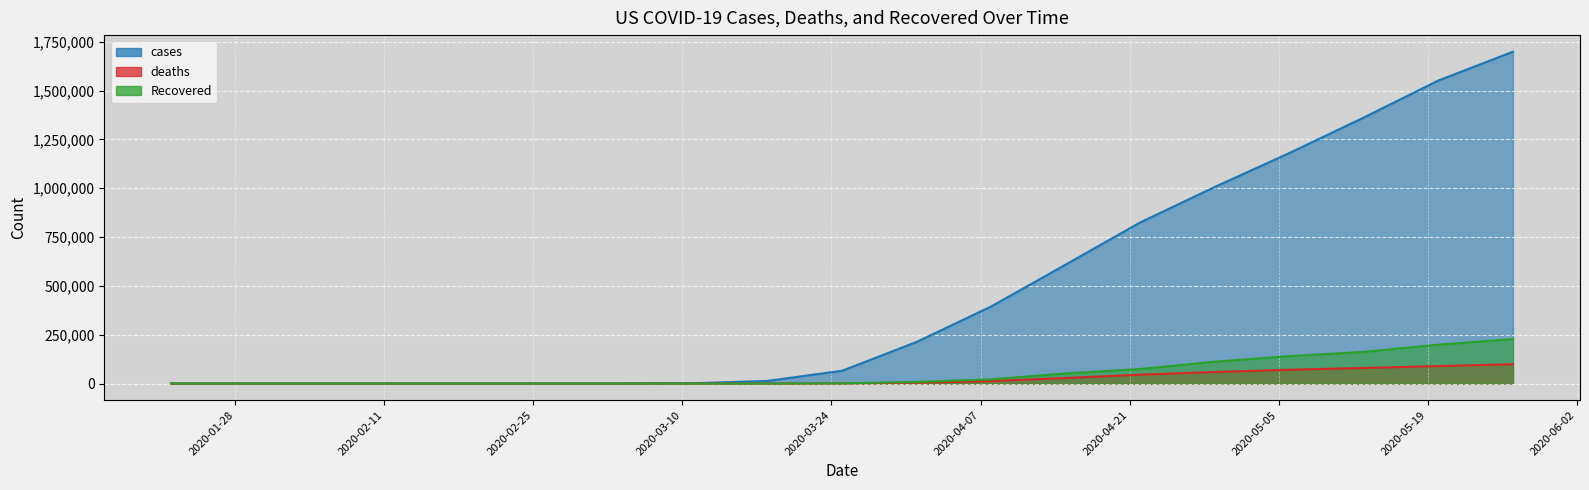

What is the sum of all cases values?

8925556